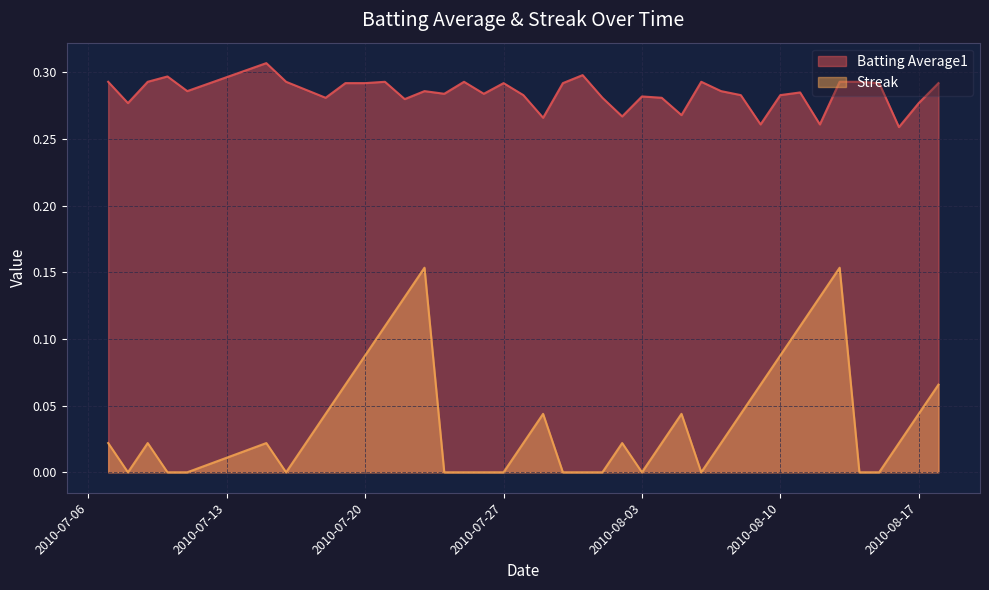

How many lines are shown in the chart?

2